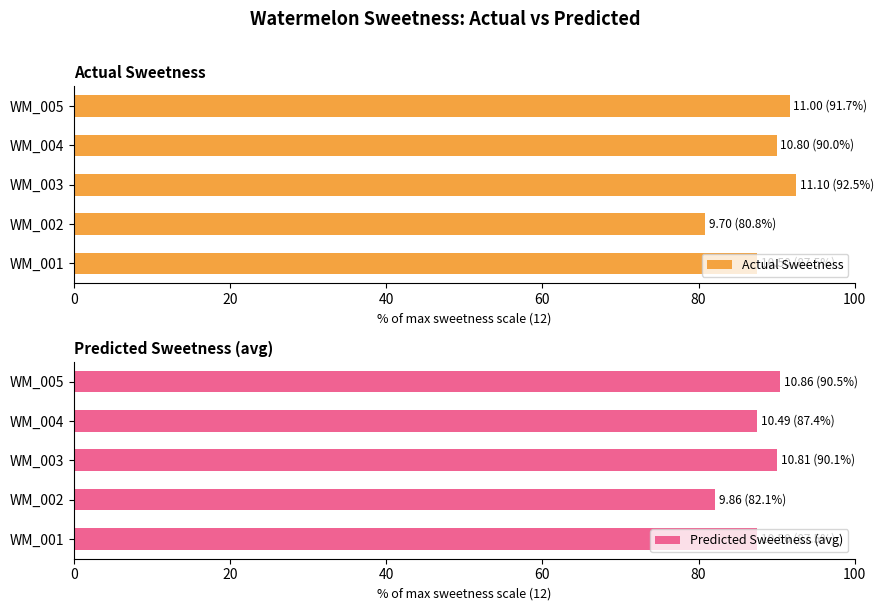

Reading right to left, what are all the values shown in this chart?

Actual Sweetness: 91.7	90.0	92.5	80.8	87.5
Predicted Sweetness (avg): 90.5	87.4	90.1	82.1	87.5